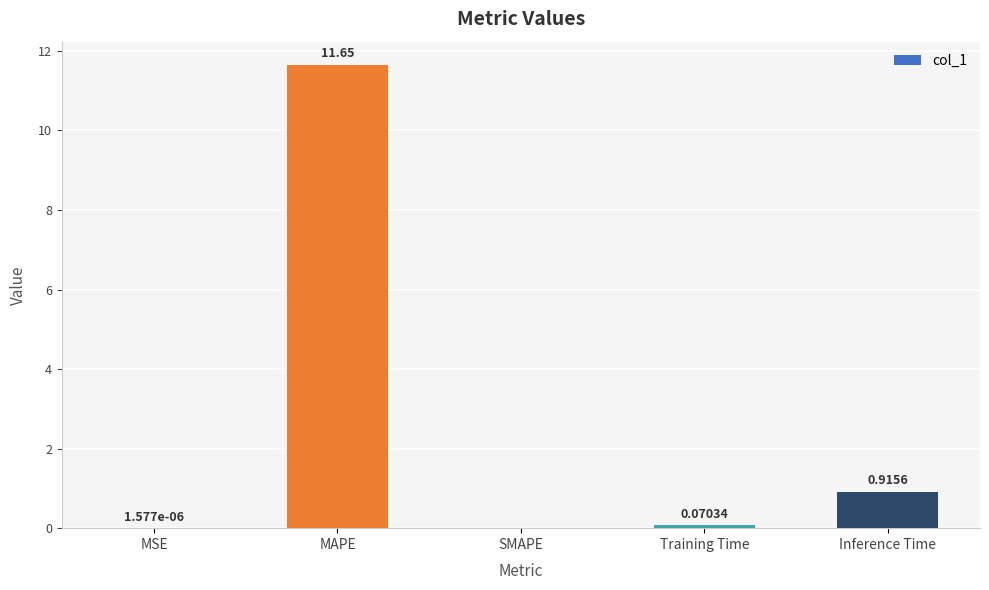

What is the average value?

2.5